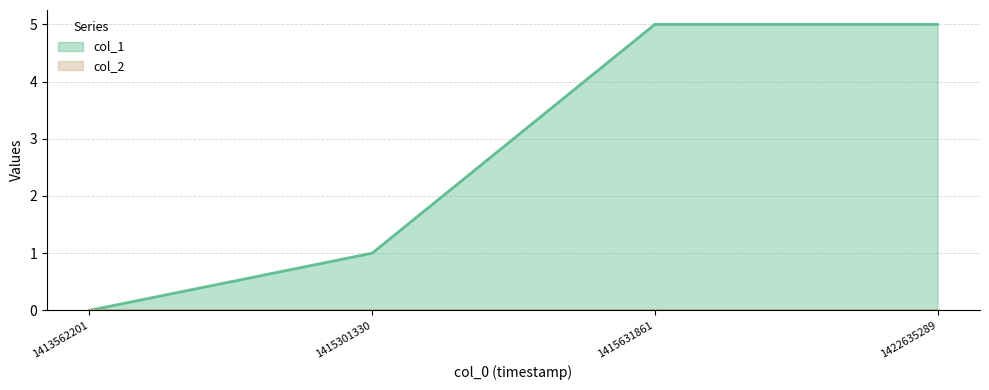

Reading left to right, extract all data points from this chart.

1413562201=0	1415301330=1	1415631861=5	1422635289=5